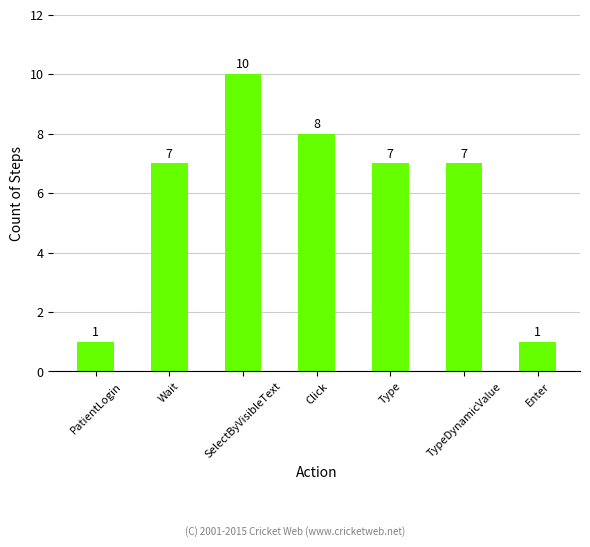

What is the maximum value shown in the chart?

10